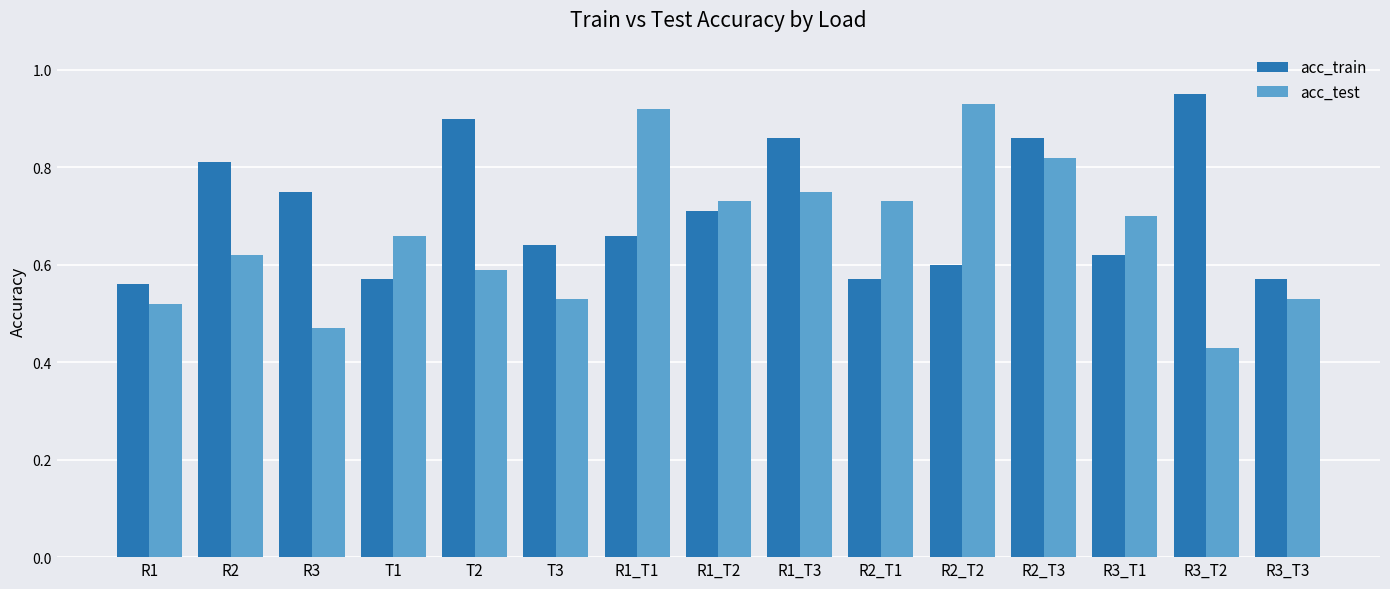

How many bars are there in total?

30